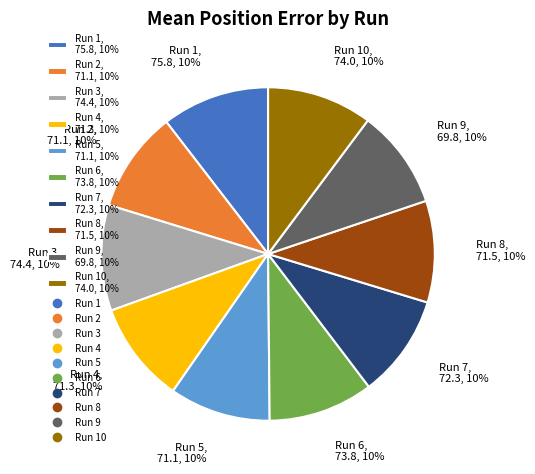

How many slices are in this pie chart?

10